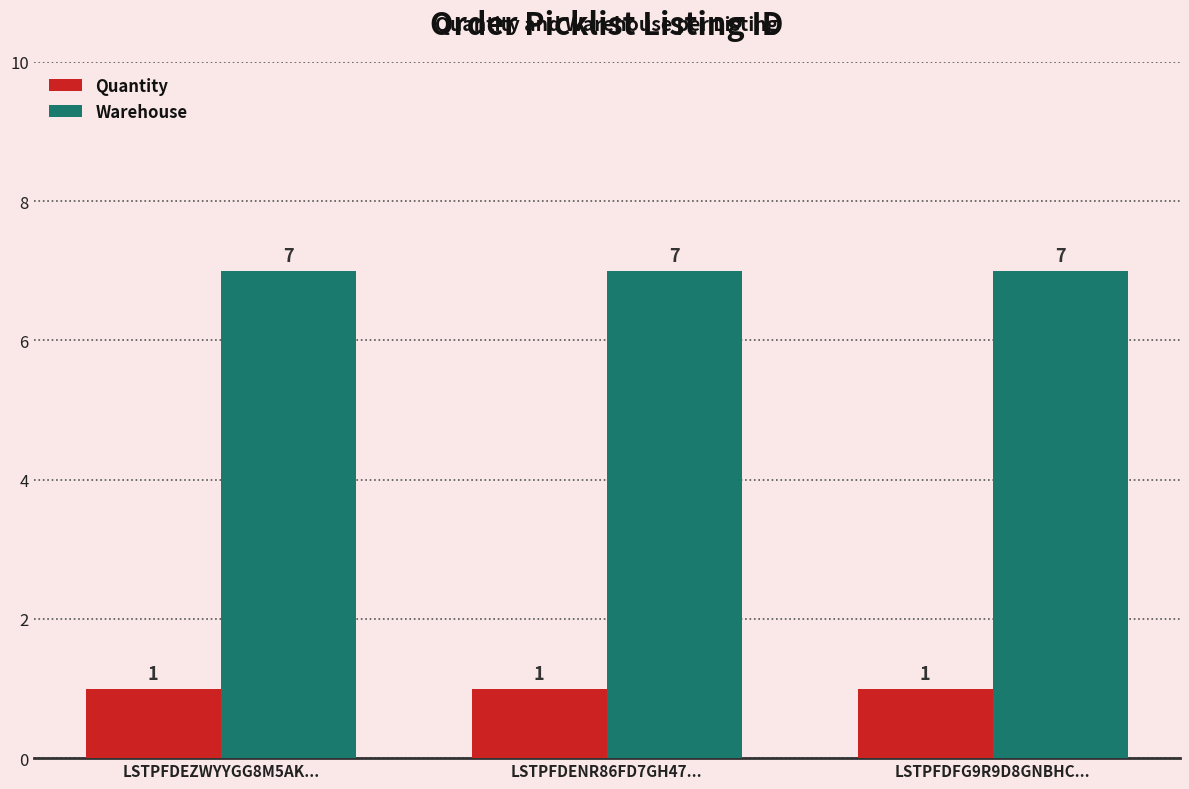

What is the average value of the Warehouse series?

7